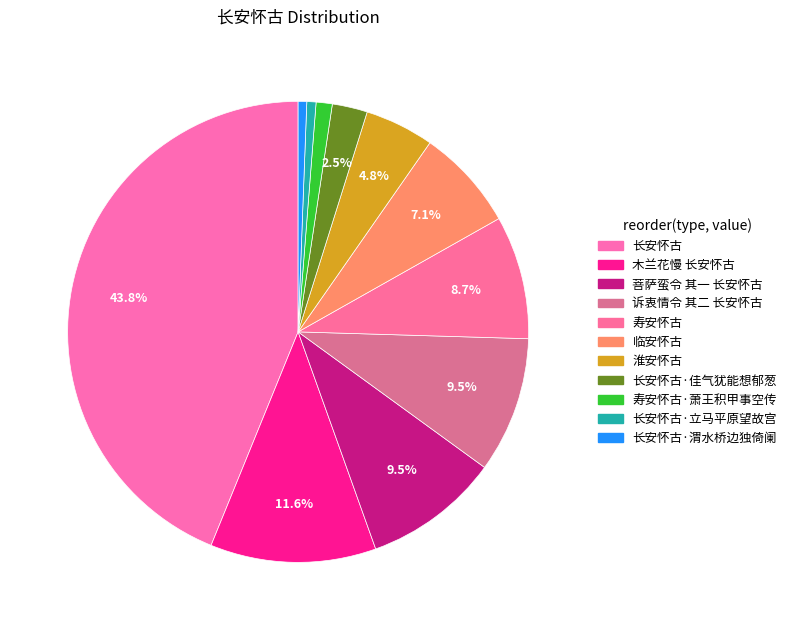

Is there a majority slice in this chart?

No